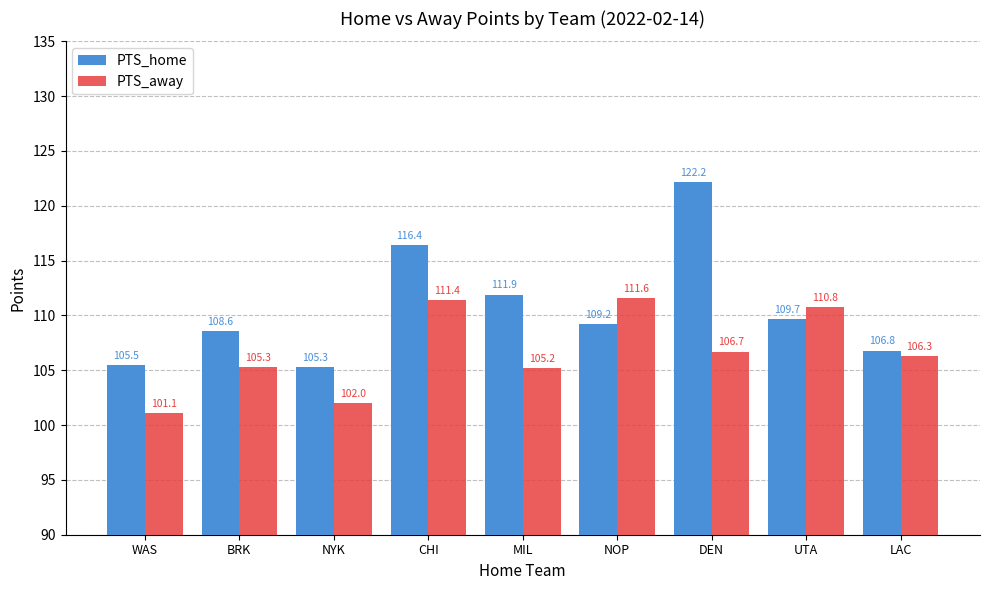

Is it true that PTS_home equals 192.6 at NOP?

False